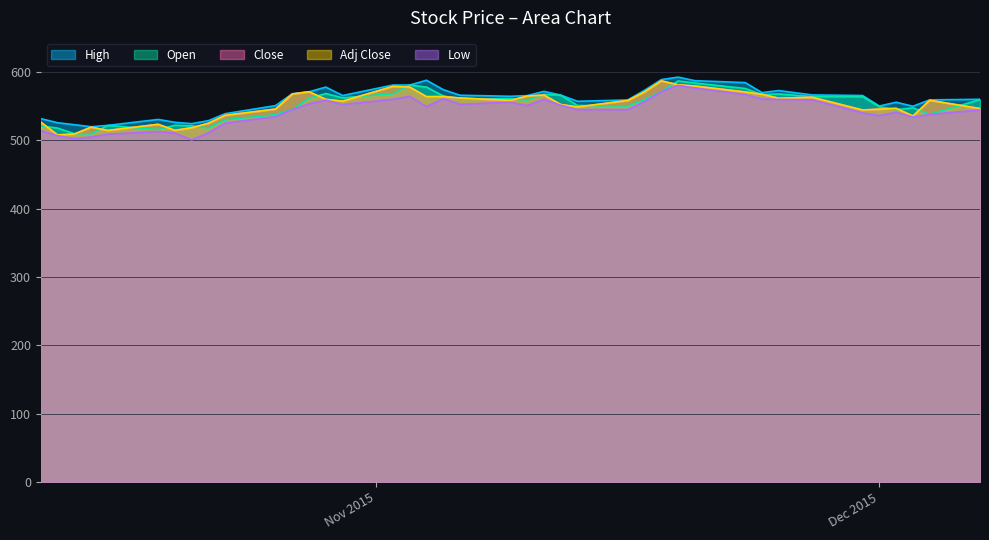

True or false: High and Adj Close intersect in this chart.

False